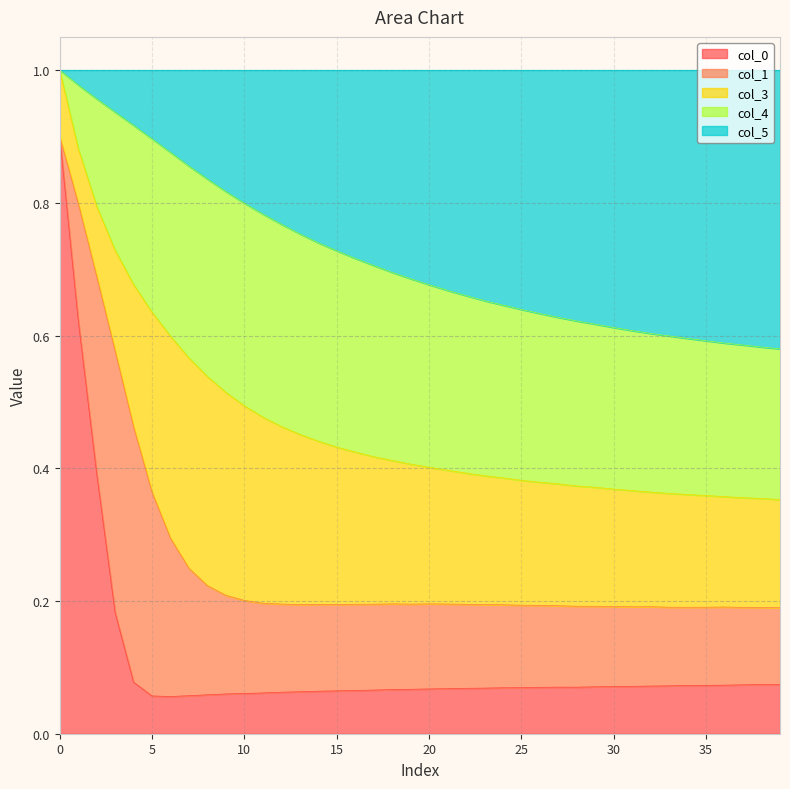

What are all the series names shown in the legend?

col_0, col_1, col_3, col_4, col_5